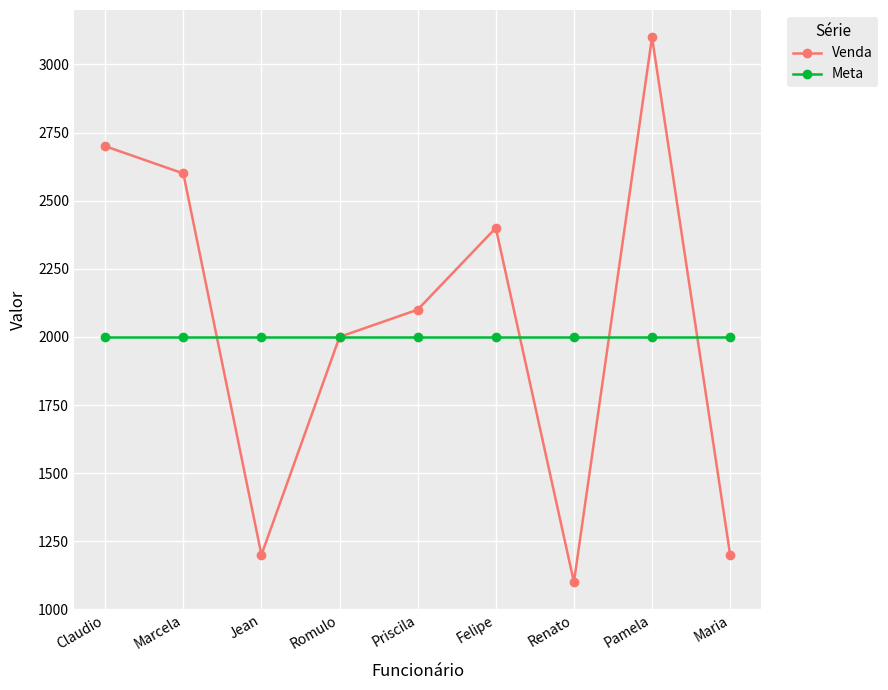

At which category does the chart reach its minimum across all series?

Renato